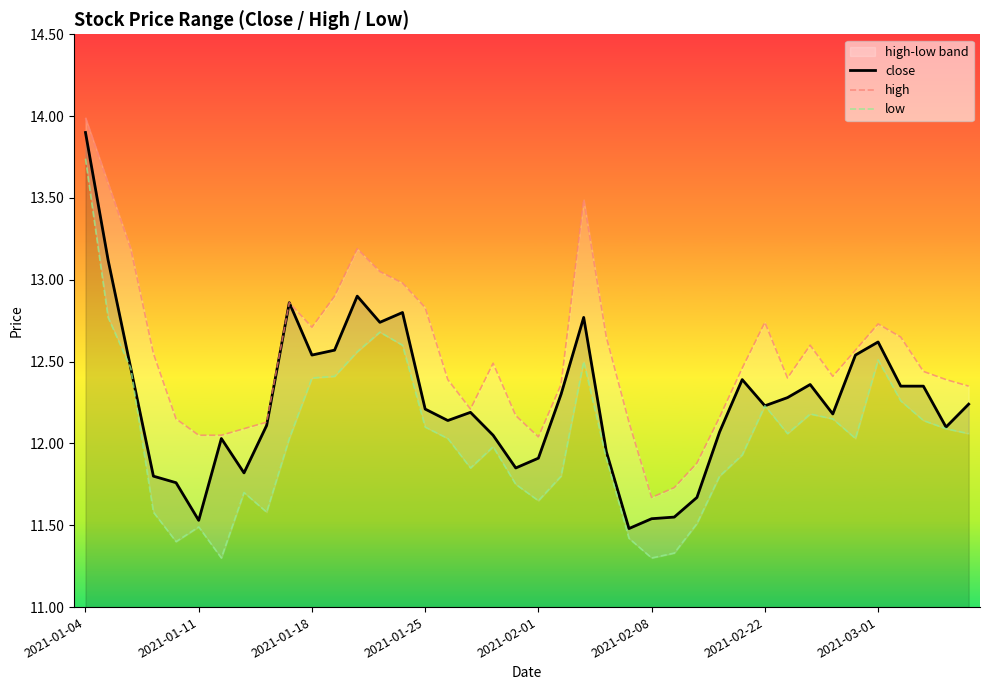

What position from the right is 33?

7